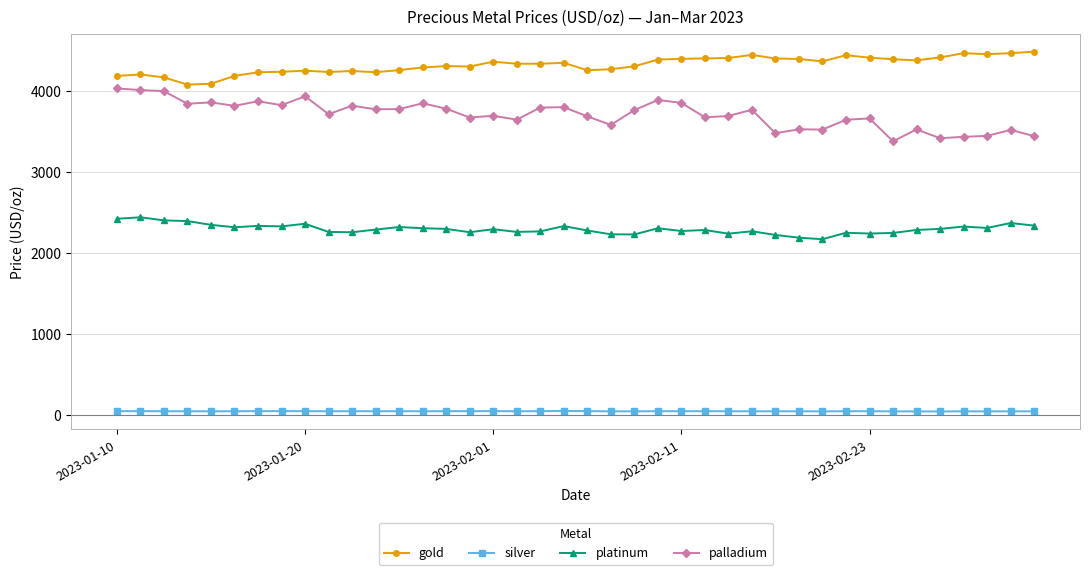

List the series in order of their peak value, lowest first.

silver, platinum, palladium, gold